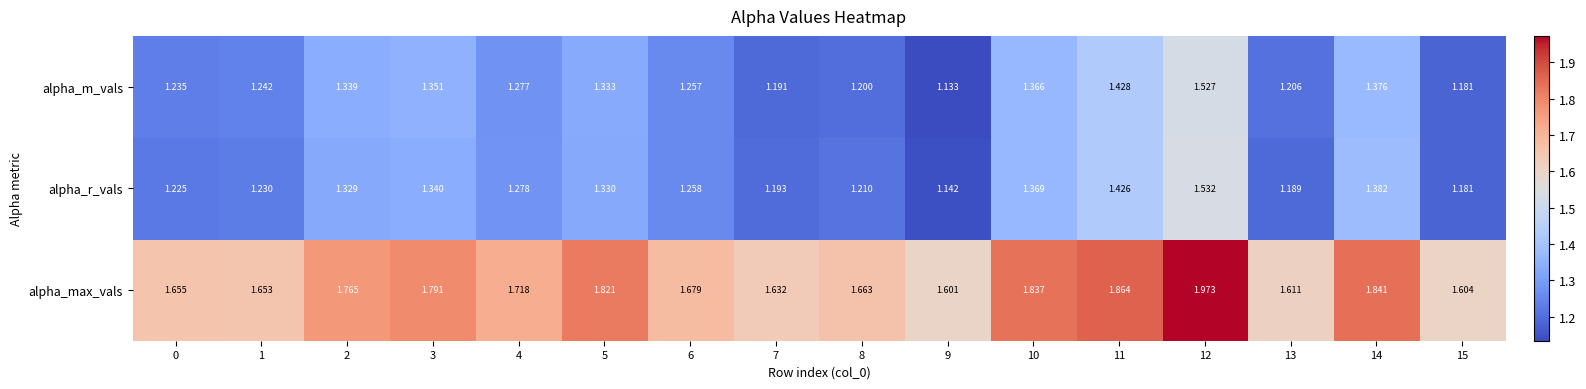

At which category is the sum across all series the highest?

12